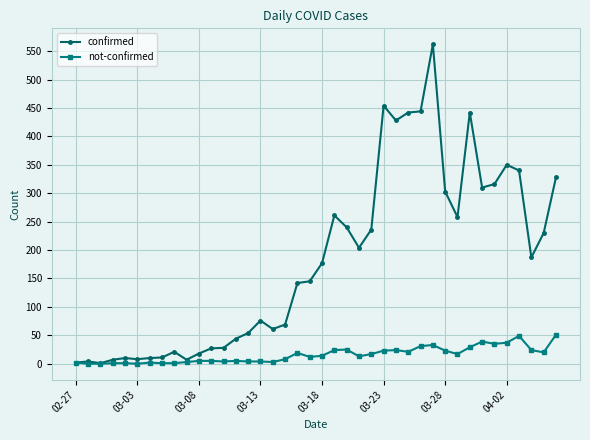

What is the maximum value for confirmed?

562